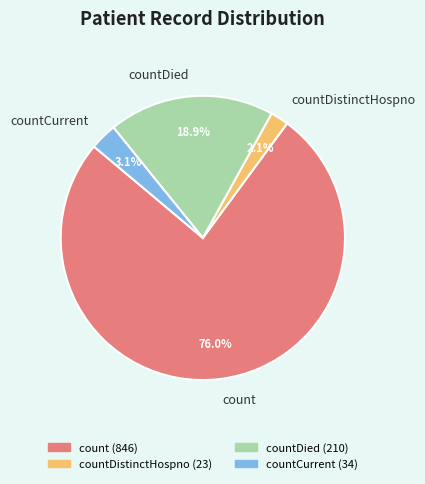

How many slices are in this pie chart?

4